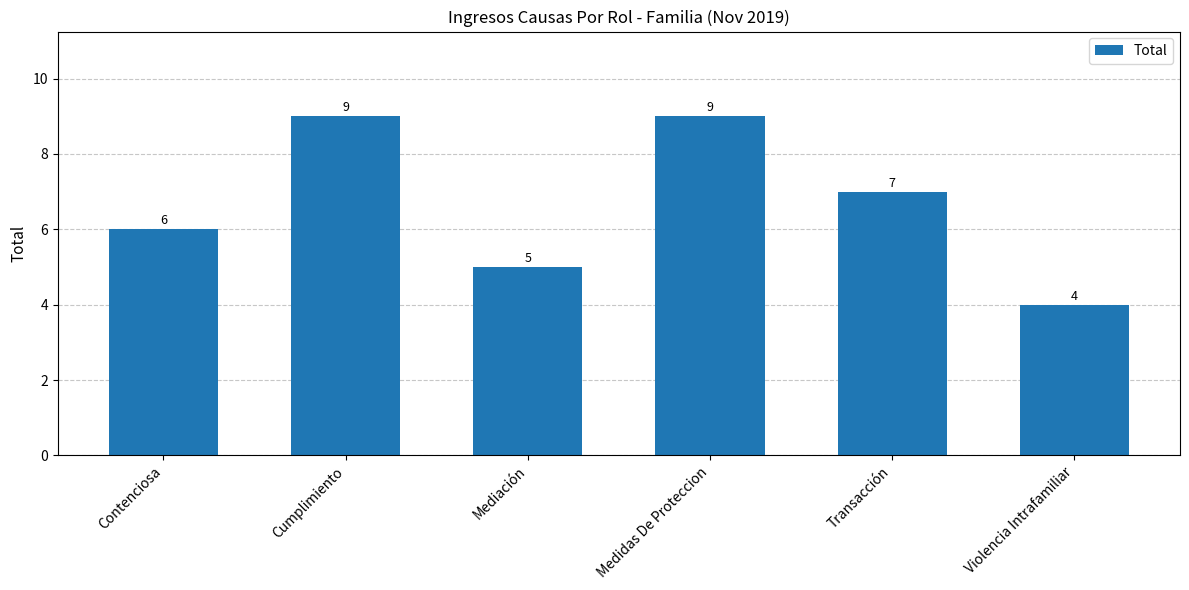

What is the sum of the values at Violencia Intrafamiliar and Transacción?

11